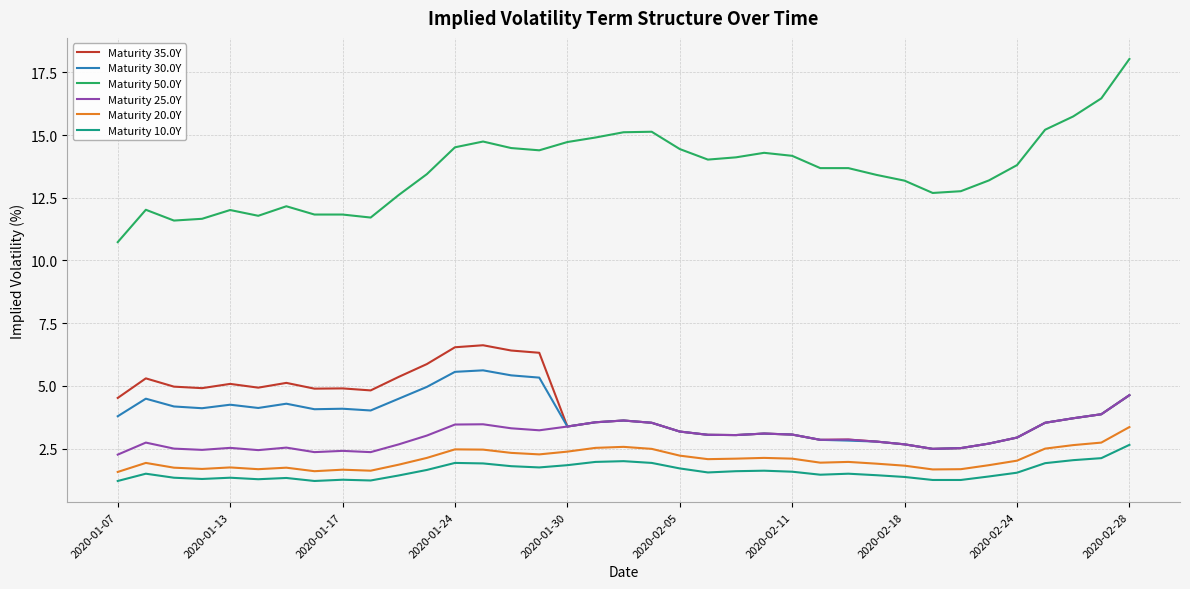

True or false: Maturity 30.0Y and Maturity 20.0Y intersect in this chart.

False